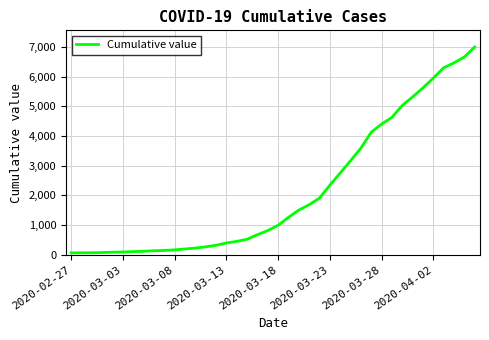

What is the maximum value shown in the chart?

6995